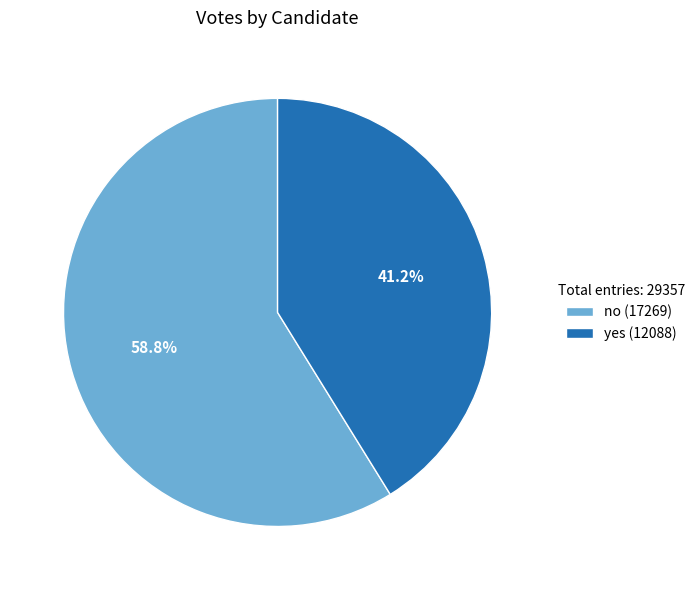

Which category has the smallest portion of the pie?

yes